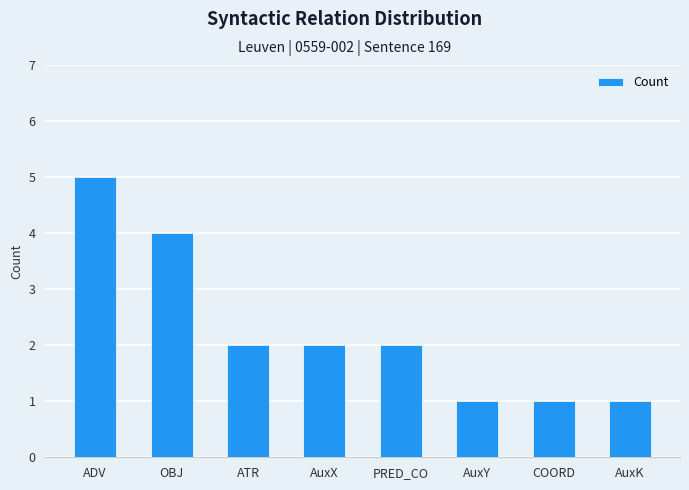

What is the label of the 1st bar from the right?

AuxK